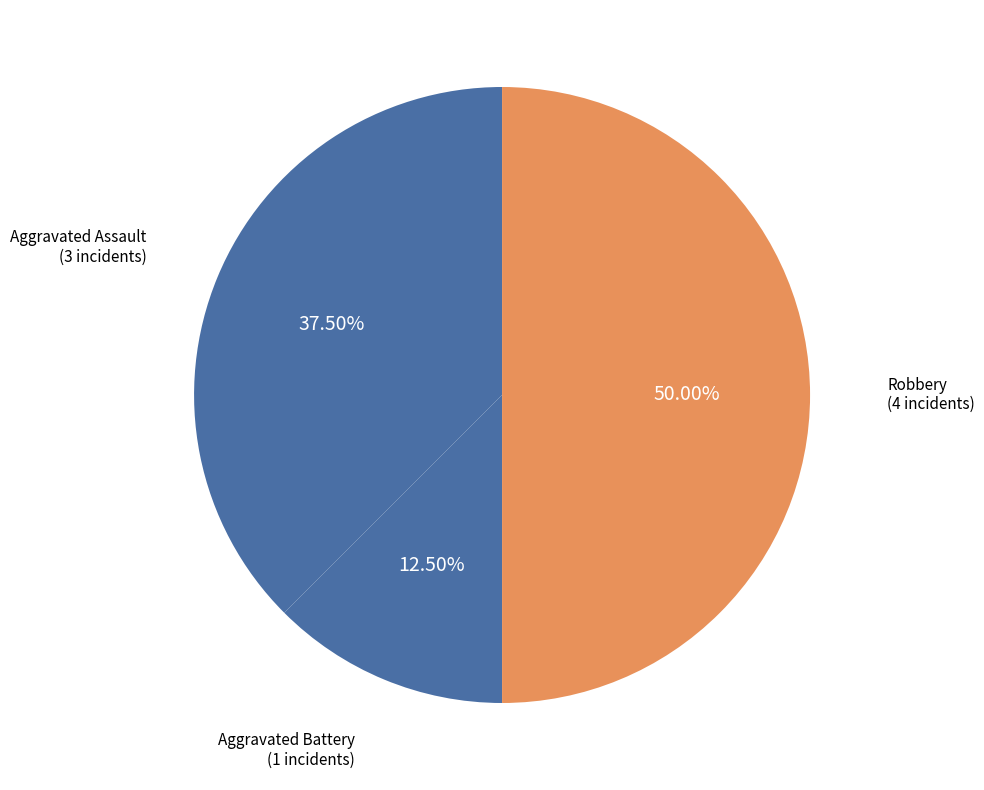

Rank the categories by value from highest to lowest.

Robbery, Aggravated Assault, Aggravated Battery